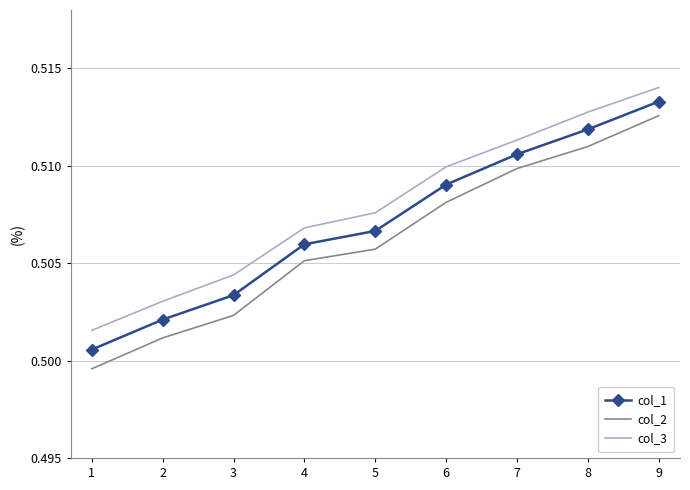

Is the value of col_1 at 2 greater than the value of col_2 at 1?

Yes